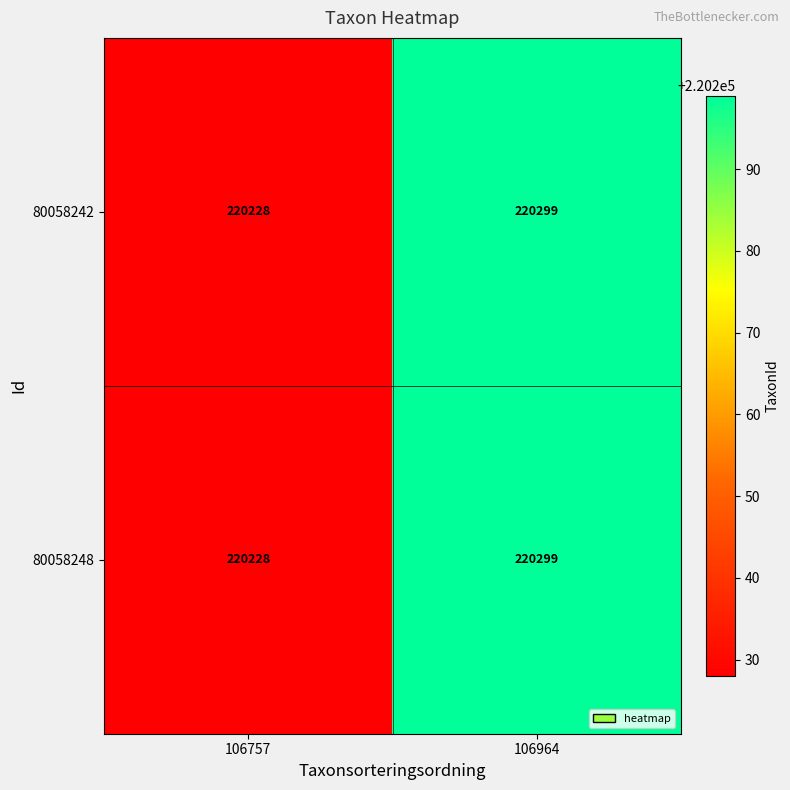

Which category has the highest value across all series?

106964